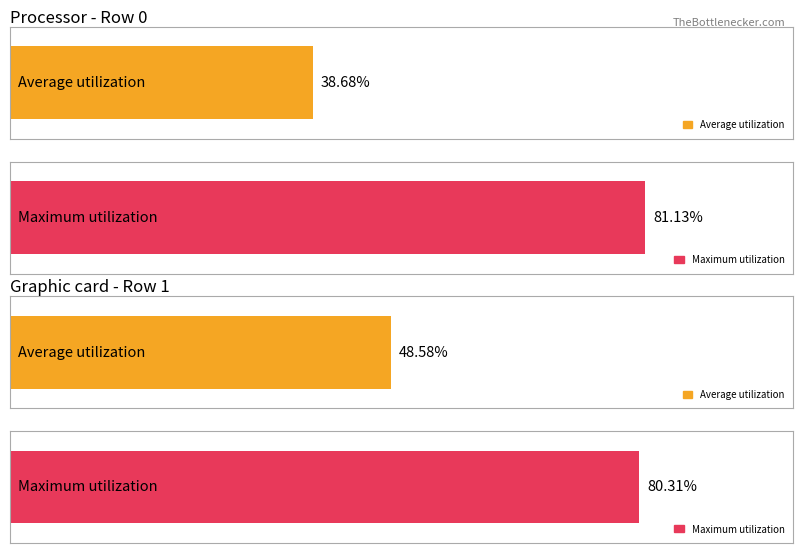

Is the value of Maximum utilization at 0 greater than the value of Average utilization at 1?

Yes